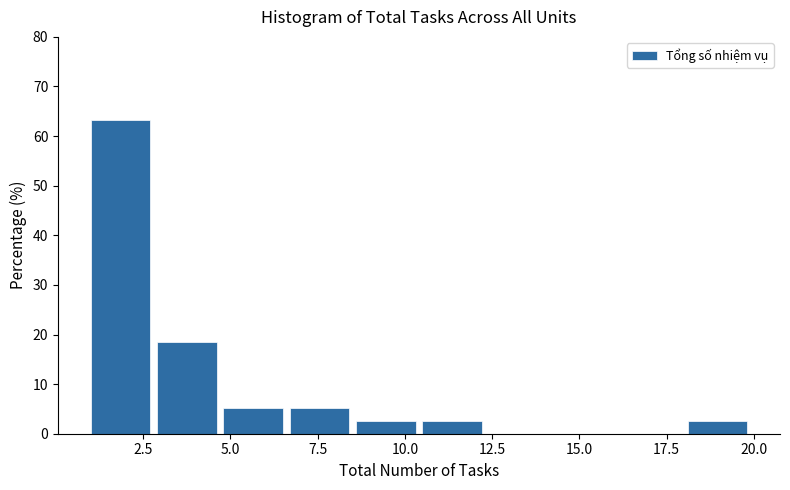

Read against the x-axis, roughly where is the centre of the tallest bar?

2.0